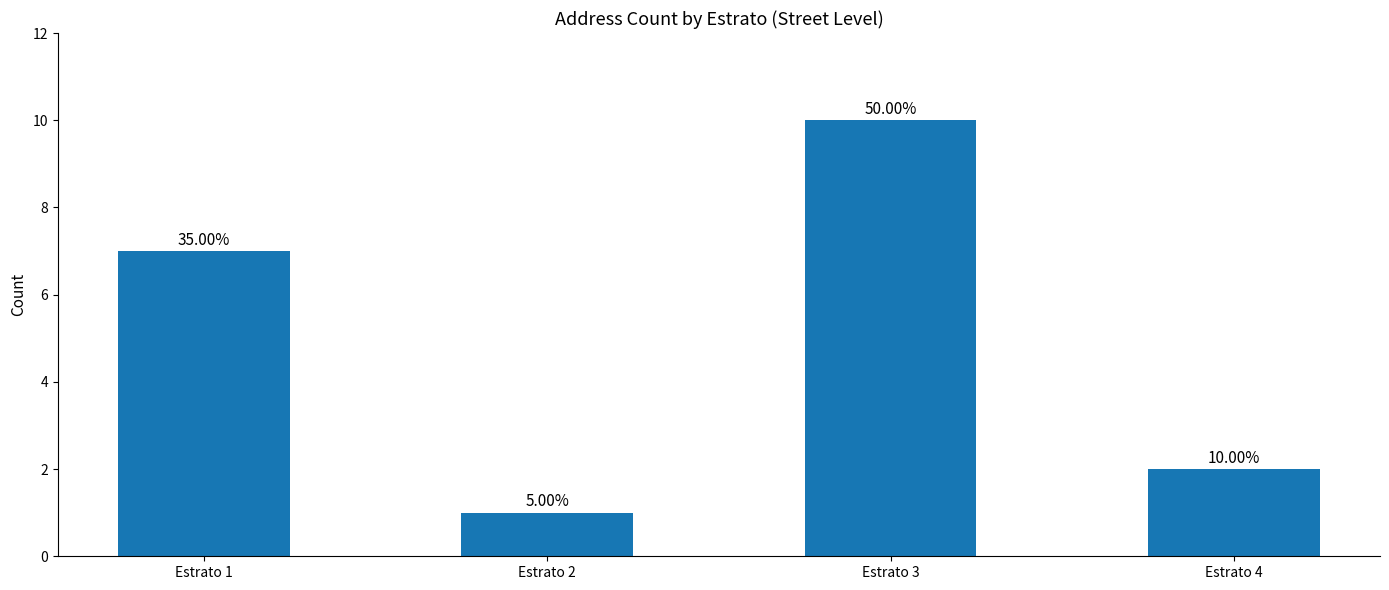

The chart shows a value of 3 at Estrato 3. True or false?

False